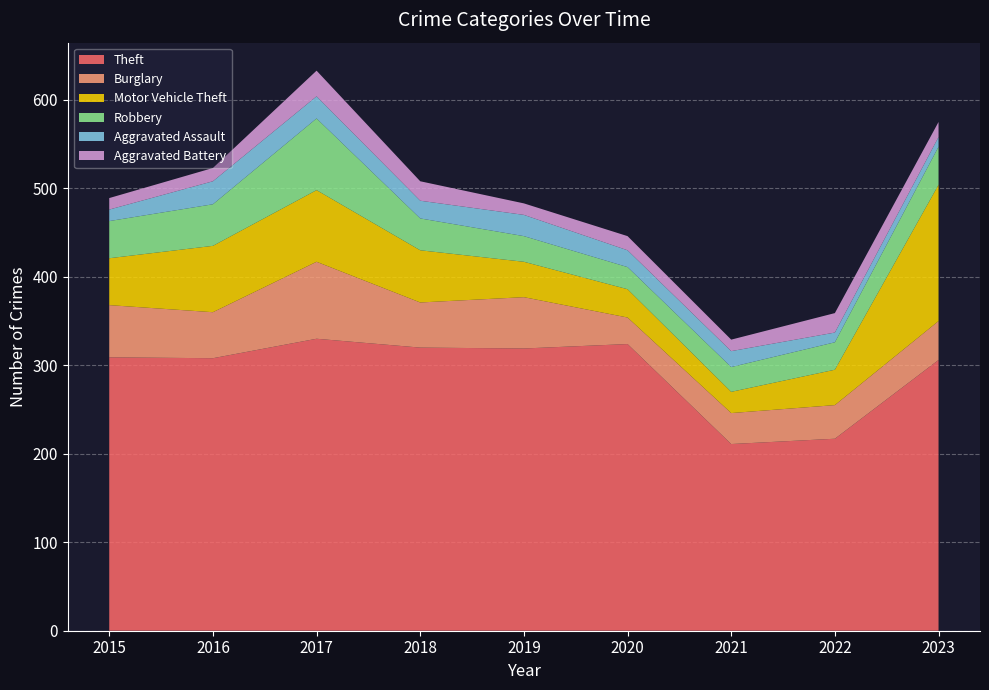

Reading left to right, transcribe all the data shown in this chart.

Theft: 309	308	330	320	319	324	211	217	306
Burglary: 59	52	87	51	58	30	35	38	44
Motor Vehicle Theft: 53	75	81	59	40	32	24	40	154
Robbery: 42	47	81	36	29	25	28	31	43
Aggravated Assault: 13	26	25	20	24	19	18	11	11
Aggravated Battery: 13	15	29	22	13	16	13	22	17